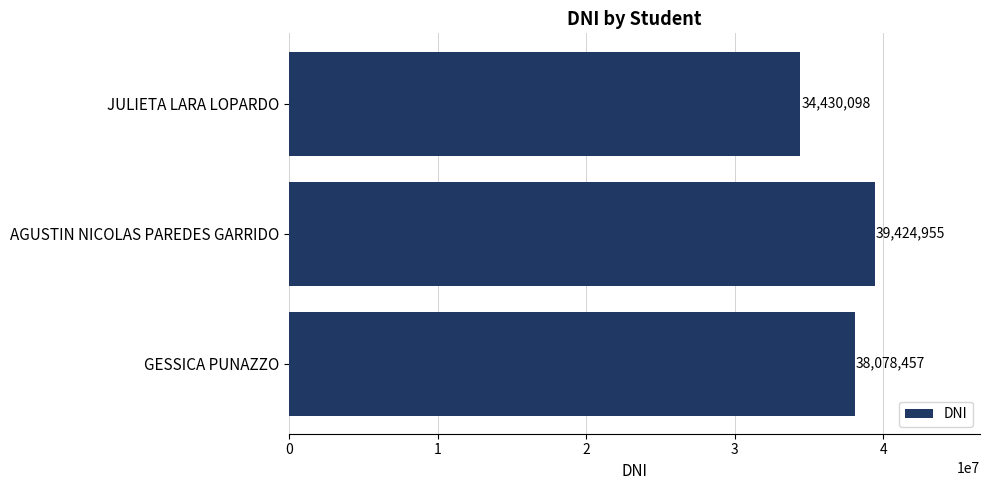

Where is the data nearest to the value 36927526?

GESSICA PUNAZZO